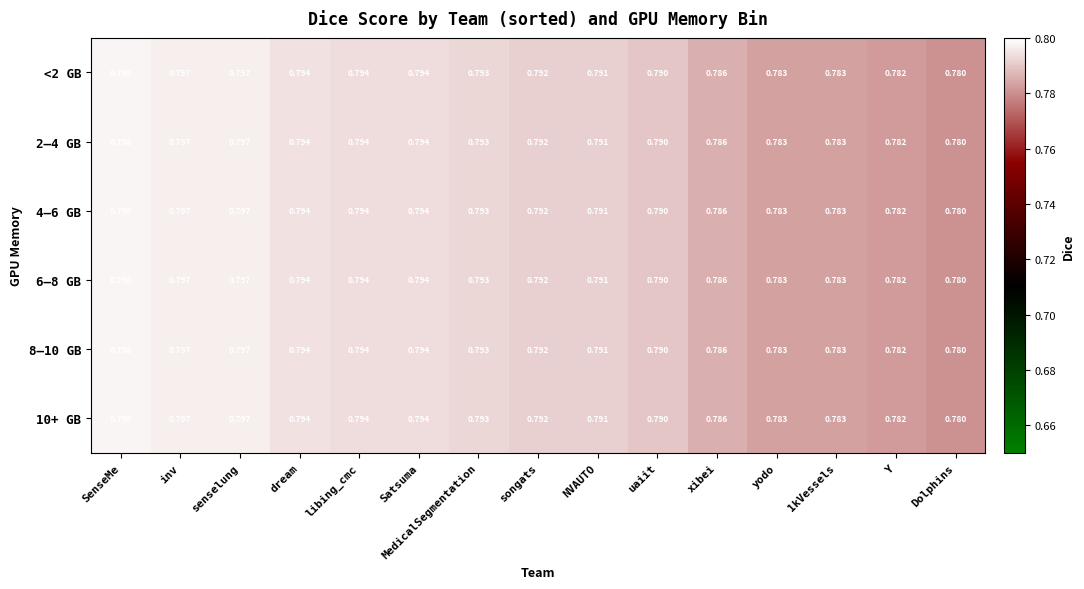

At which label does 4–6 GB reach its minimum?

Dolphins